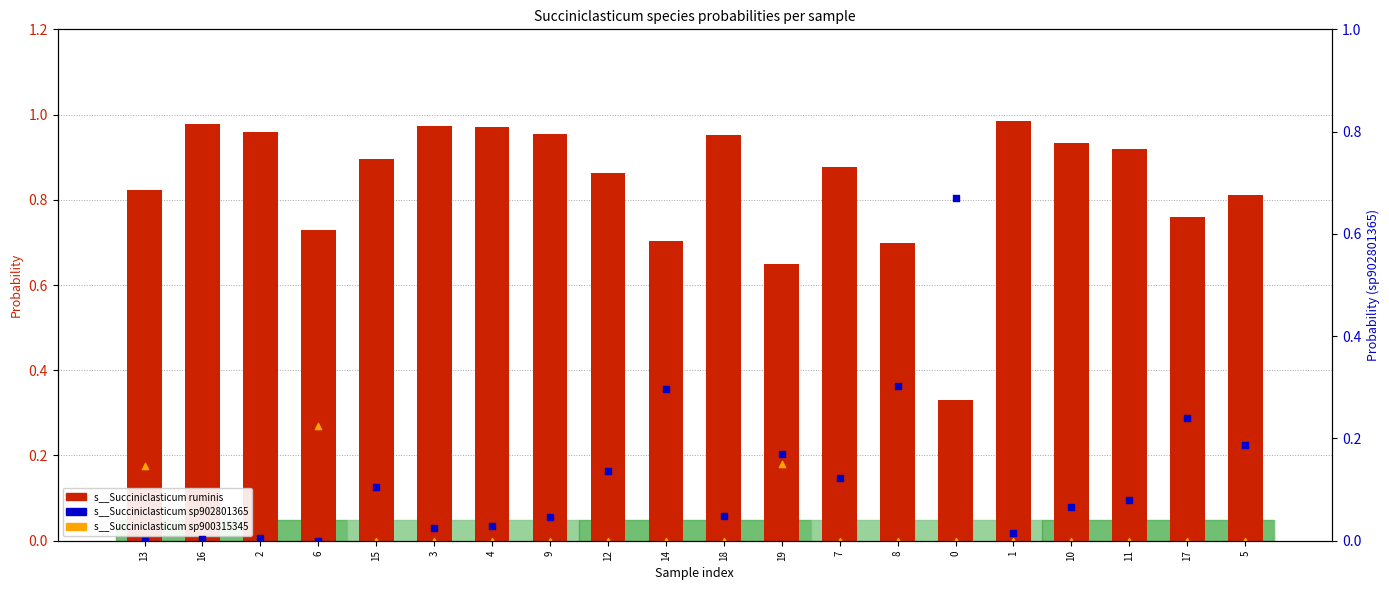

Is the value of s__Succiniclasticum sp900315345 at 6 greater than the value of s__Succiniclasticum ruminis at 0?

No